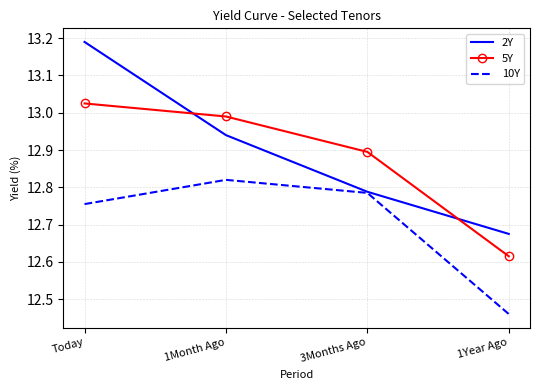

The 5Y series shows 12.9 at 3Months Ago. True or false?

True